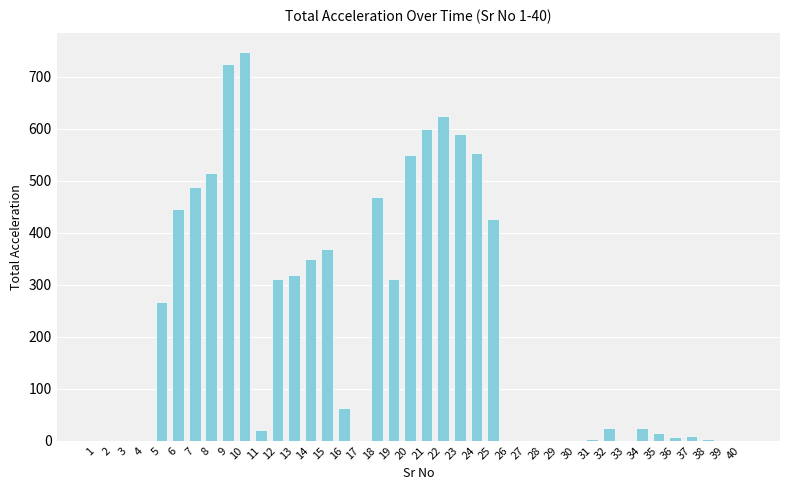

What is the difference between the values at 12 and 35?

296.4